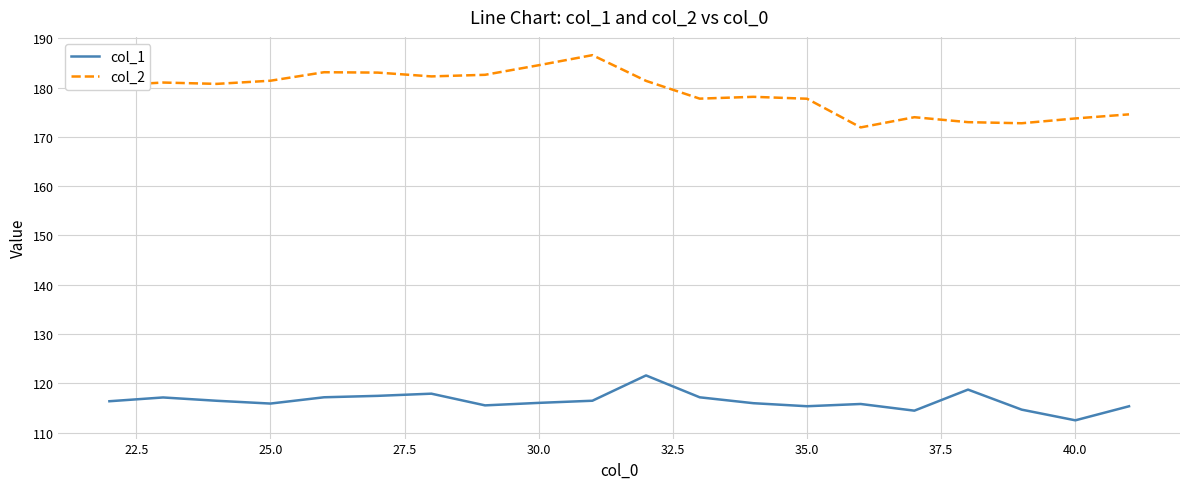

Which series has the largest range (max minus min)?

col_2